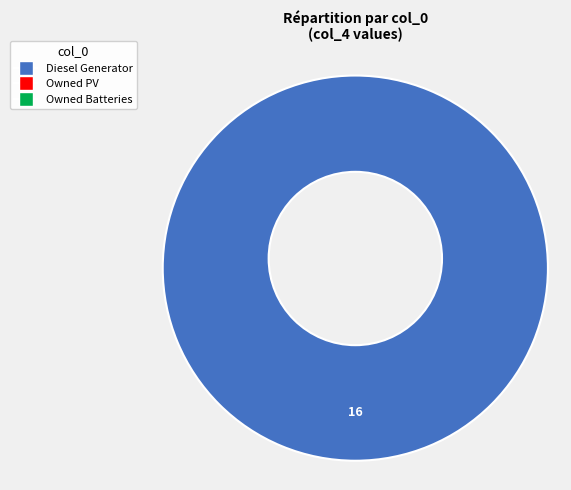

Which category has the smallest portion of the pie?

Owned PV